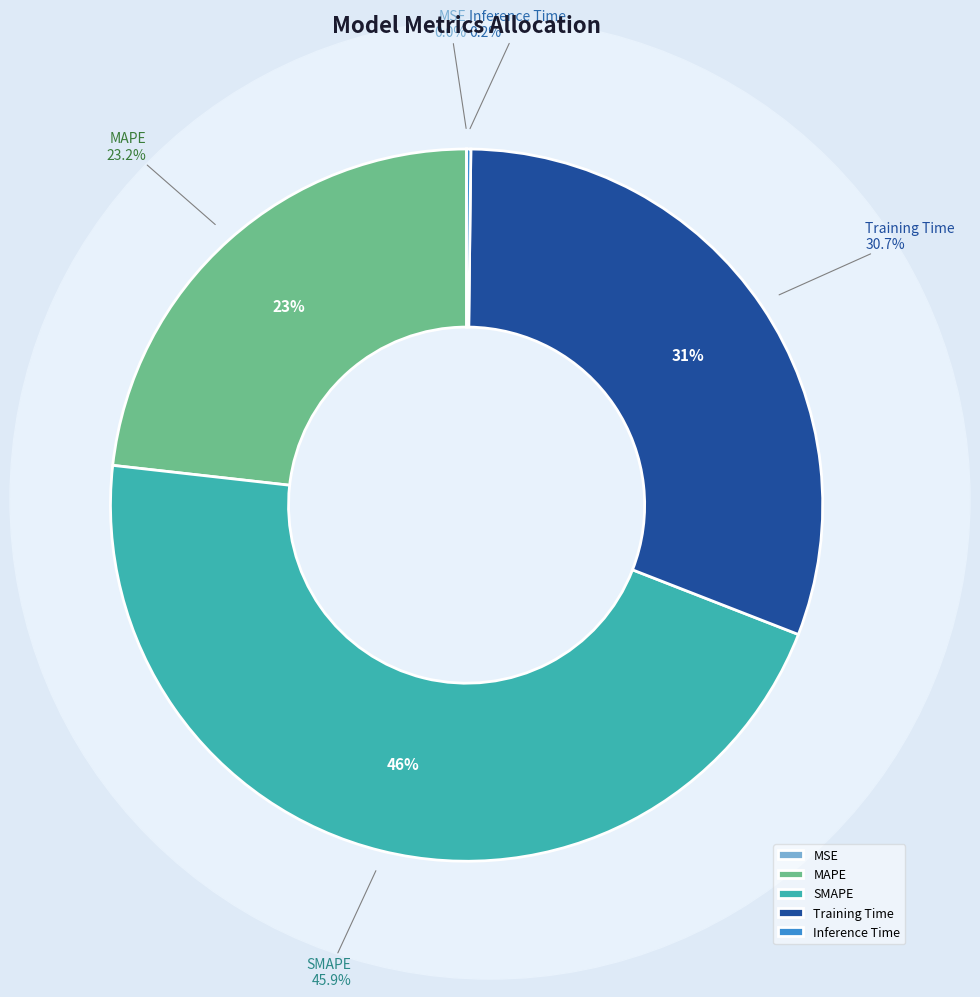

What portion of the pie excludes MAPE?

76.8%